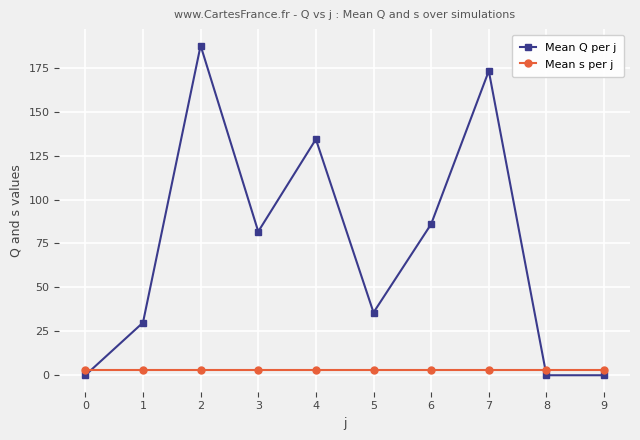

Which category has the highest value in the Mean Q per j series?

2